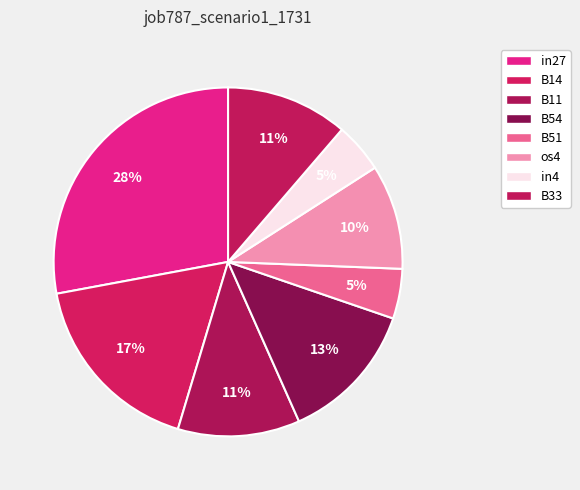

Count the number of slices in the pie.

8